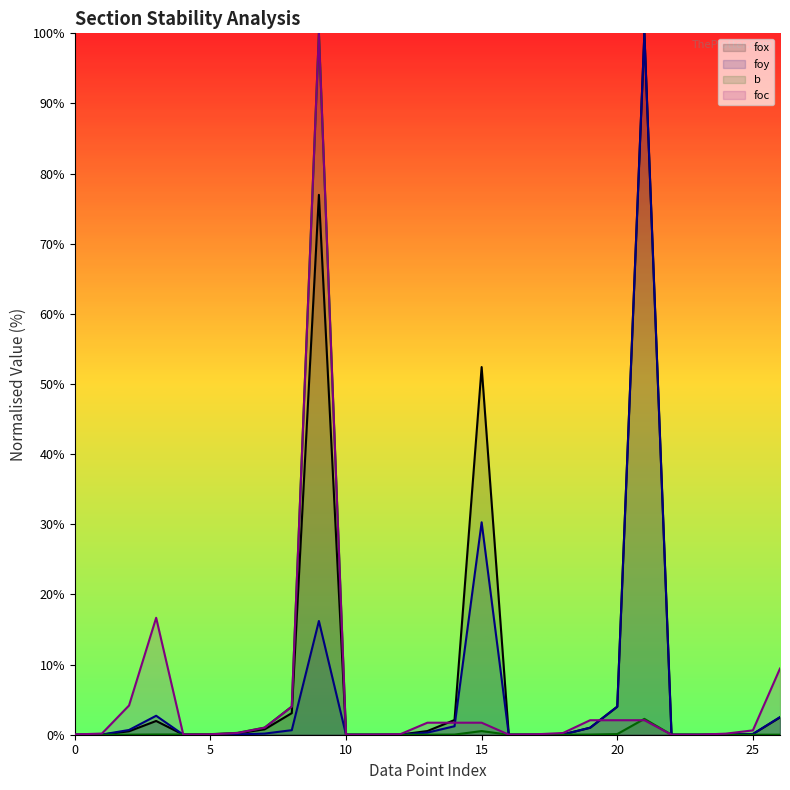

At which category is the sum across all series the highest?

9